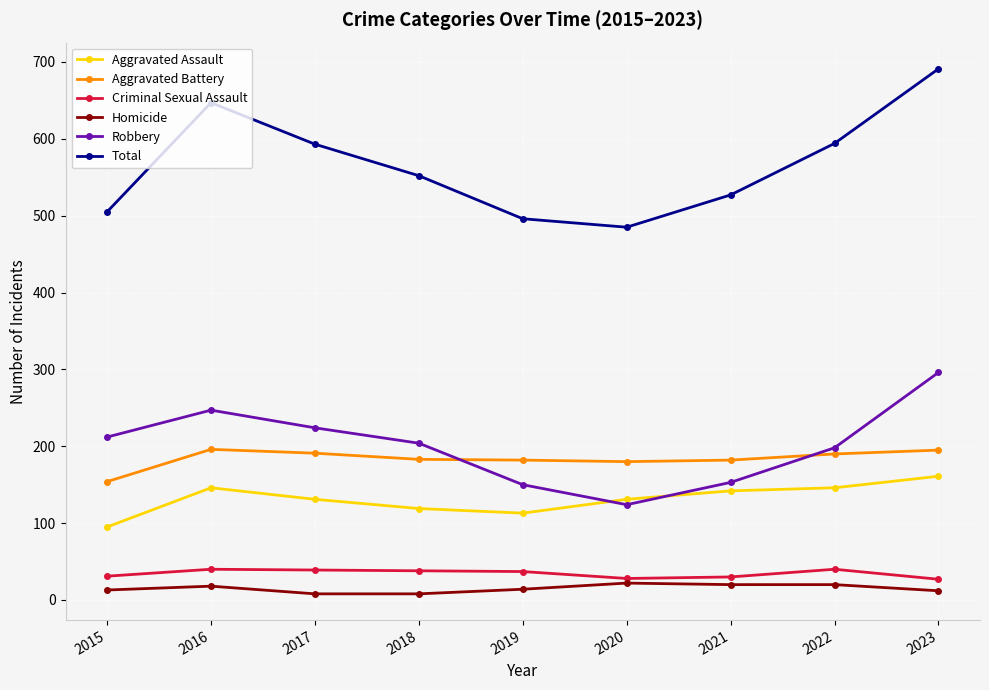

At which category is the sum across all series the highest?

2023